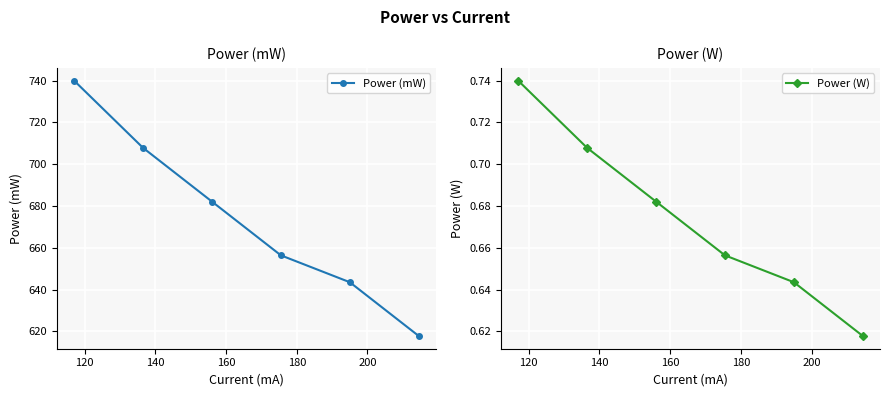

Which series has the widest spread of values?

Power (mW)